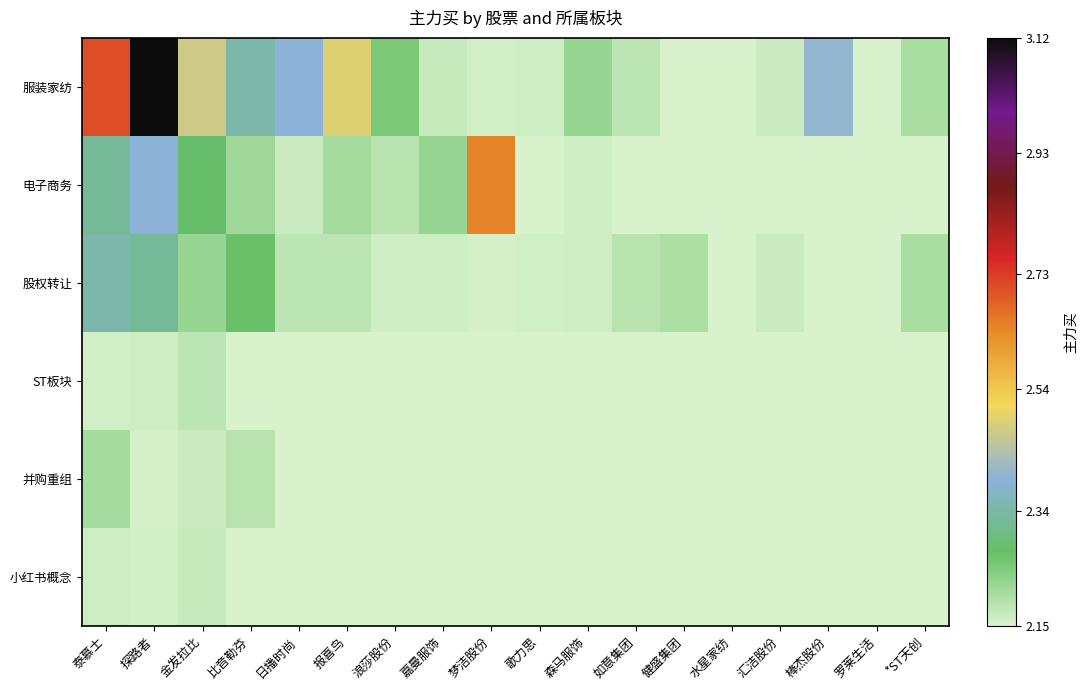

Which category has the lowest value across all series?

健盛集团